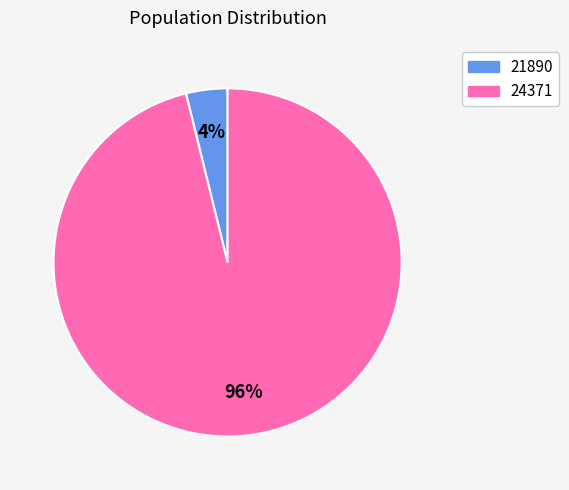

What is the largest slice in the pie chart?

24371